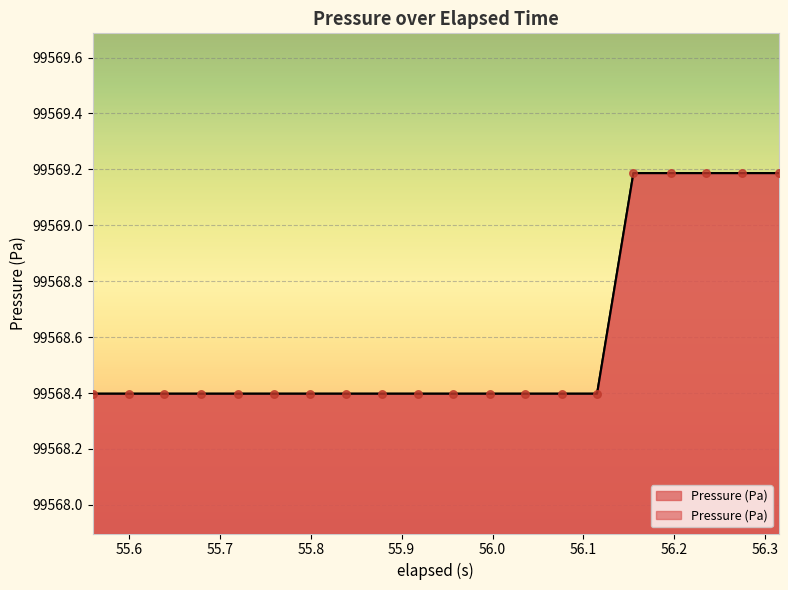

Between 55.997 and 55.799, which is larger?

55.997